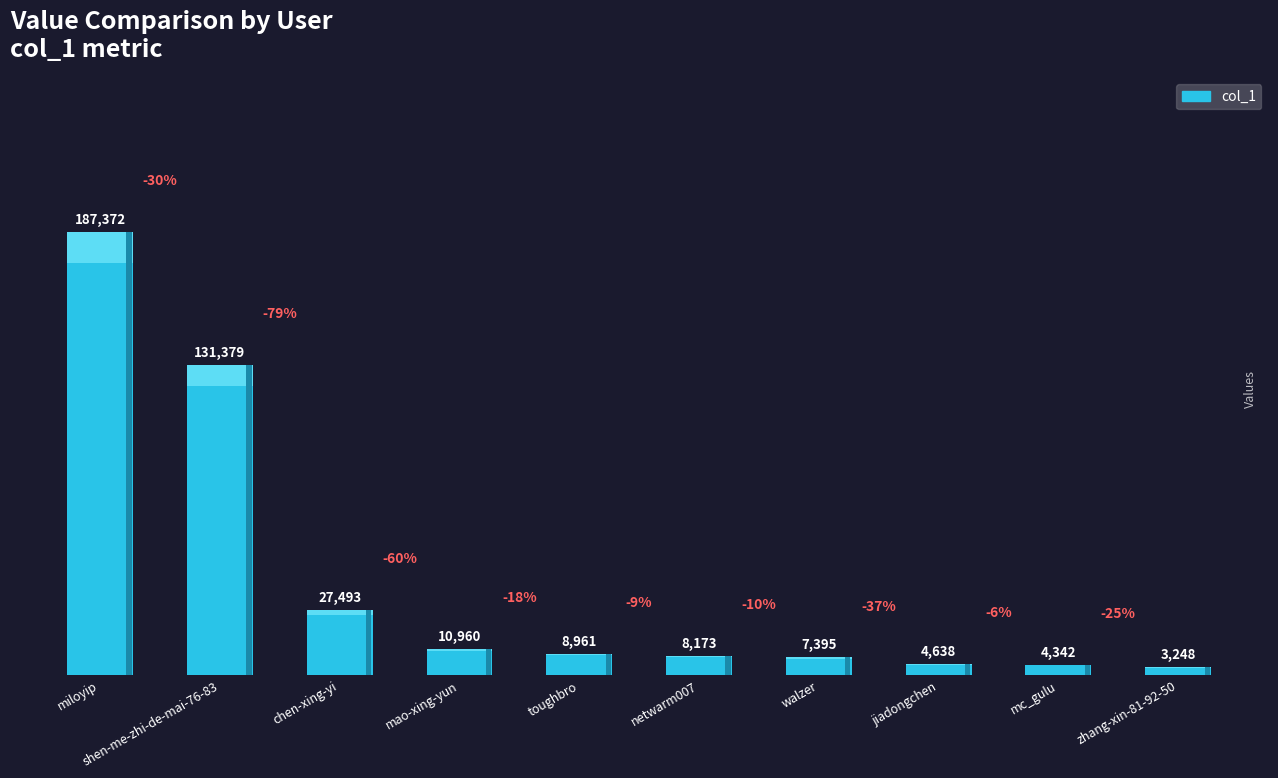

How many bars are there in total?

10